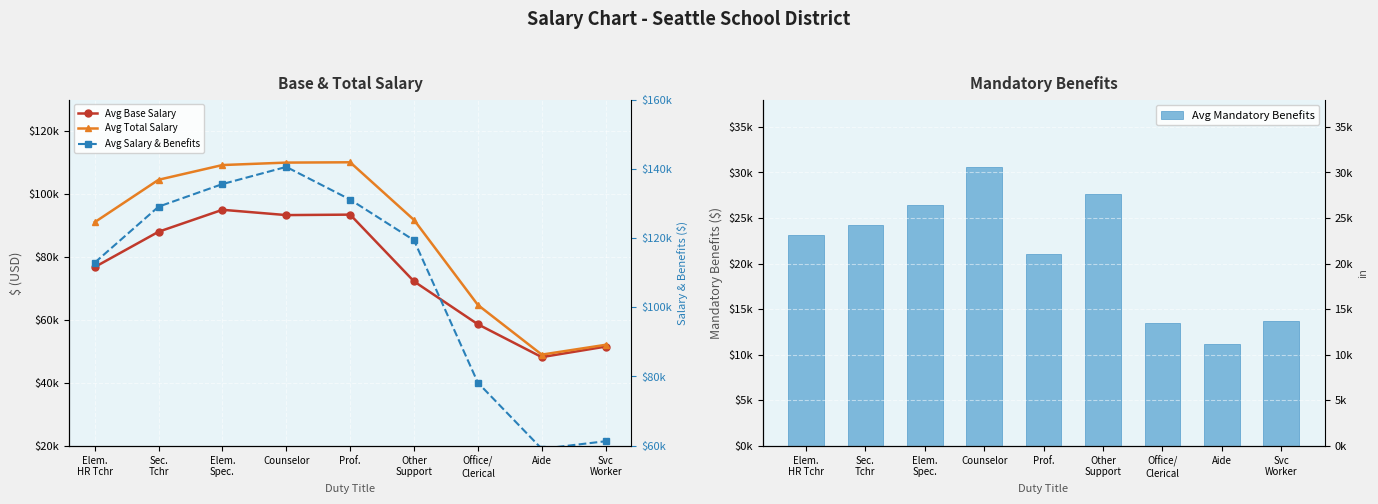

What is the difference between the Avg Mandatory Benefits values at Counselor and Prof.?

9543